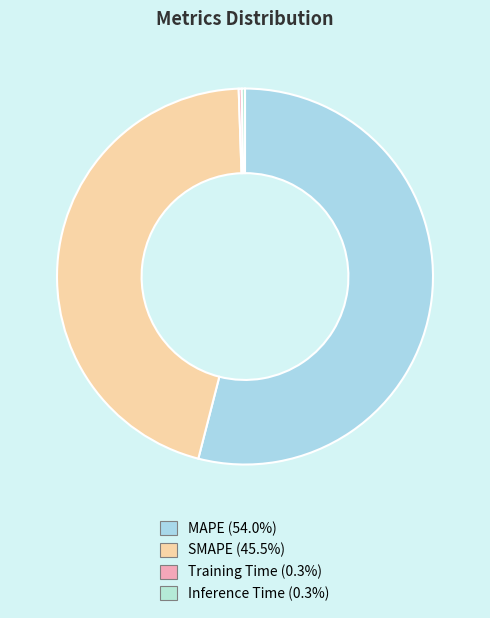

True or false: SMAPE accounts for 53% of the total.

False